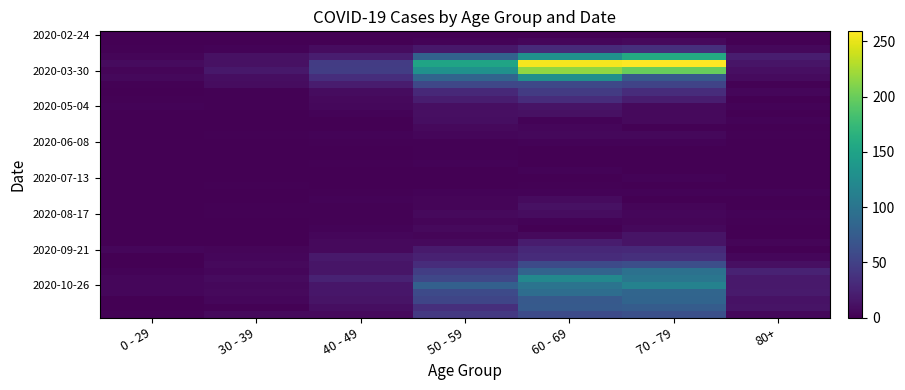

Between 30 - 39 and 70 - 79, which is larger?

70 - 79